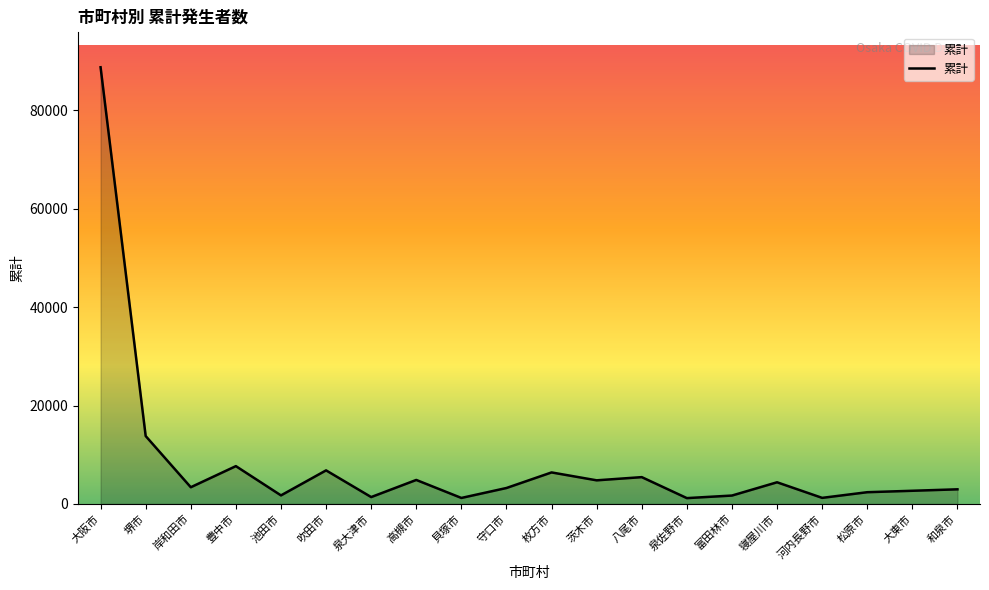

What is the ratio of the value at 大東市 to the value at 吹田市?

0.4